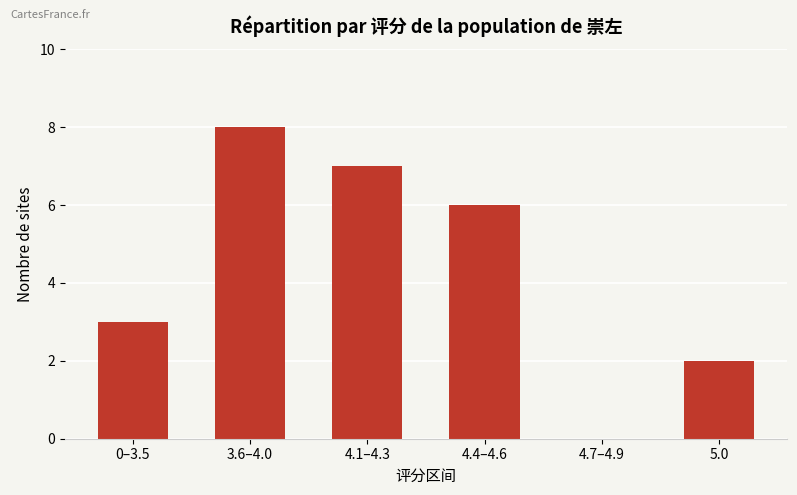

What is the sum of all values?

26